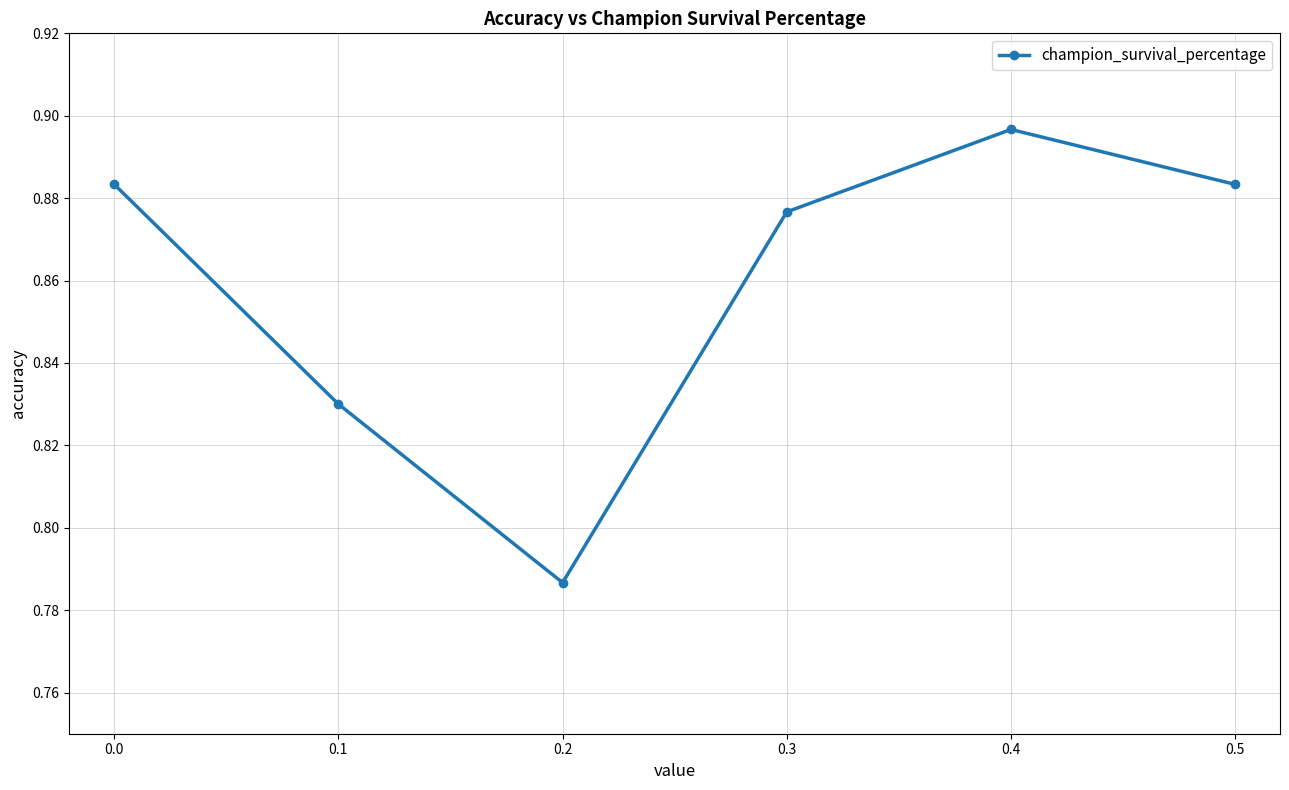

At which category does the data reach its first local valley?

0.2